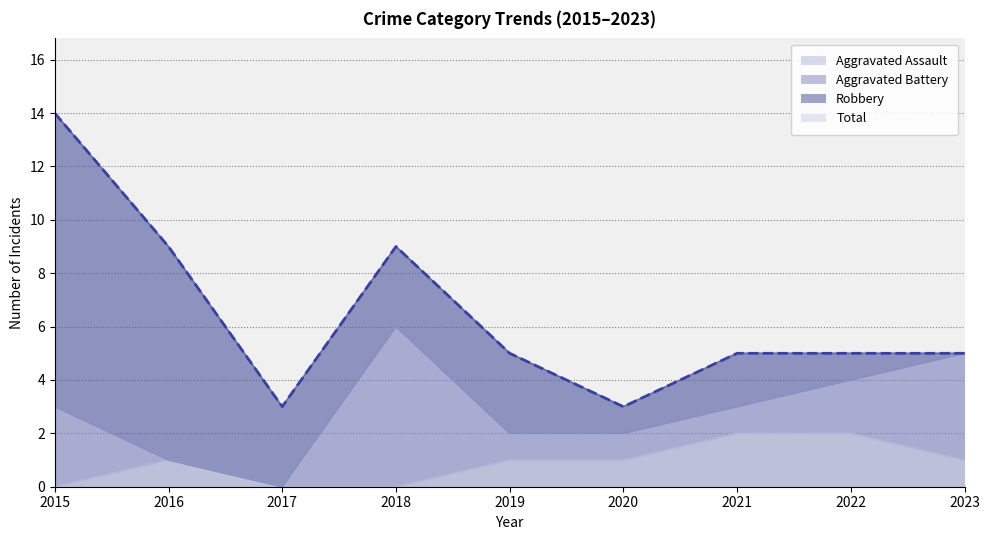

Does the chart display data point markers on the line(s)?

No